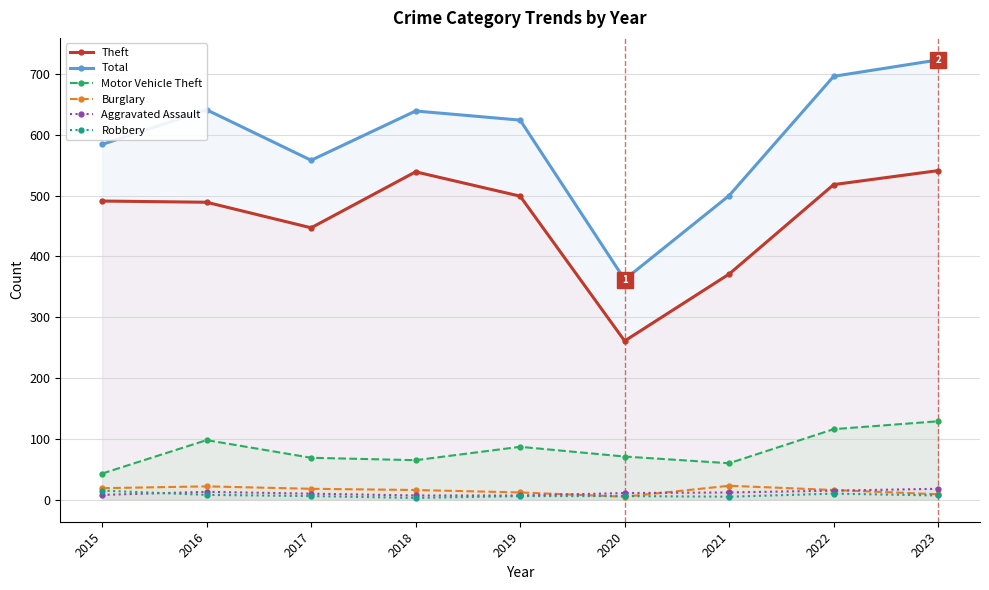

At which category does the chart reach its peak across all series?

2023